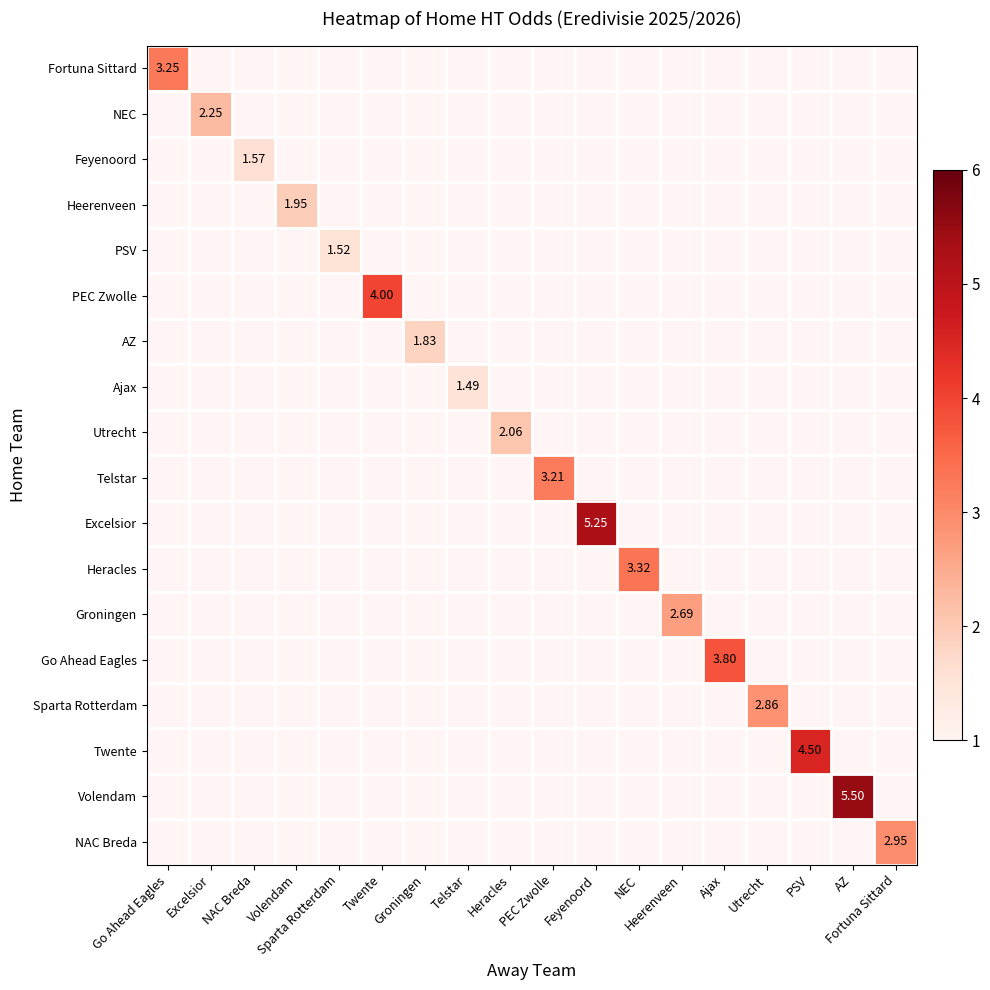

What is the smallest value displayed?

1.5